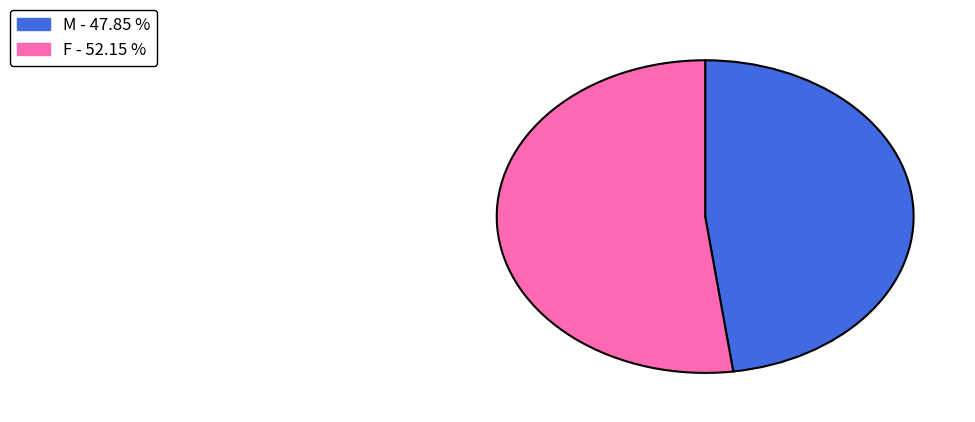

Is there a majority slice in this chart?

Yes